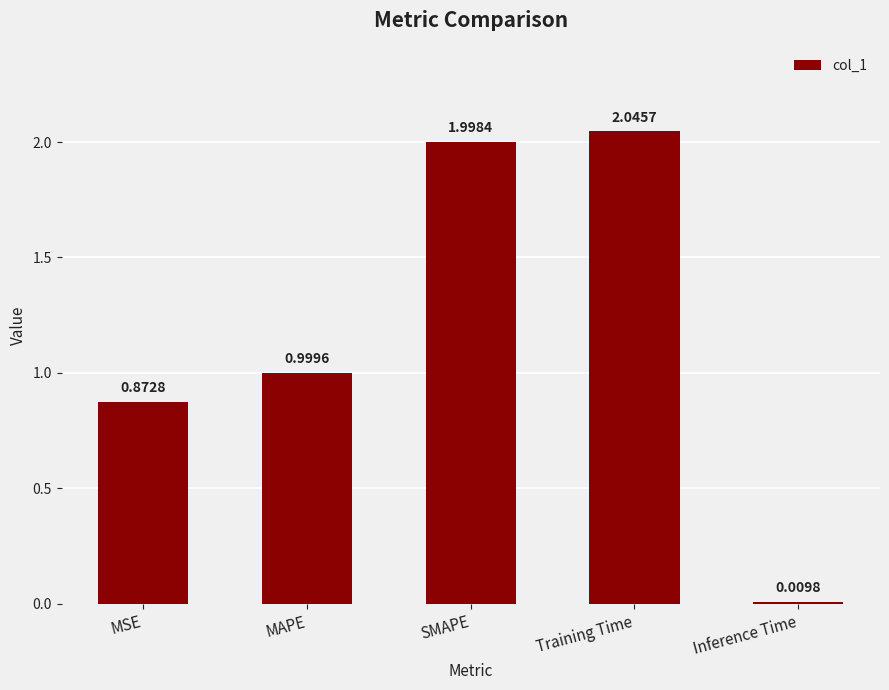

What is the average value?

1.2